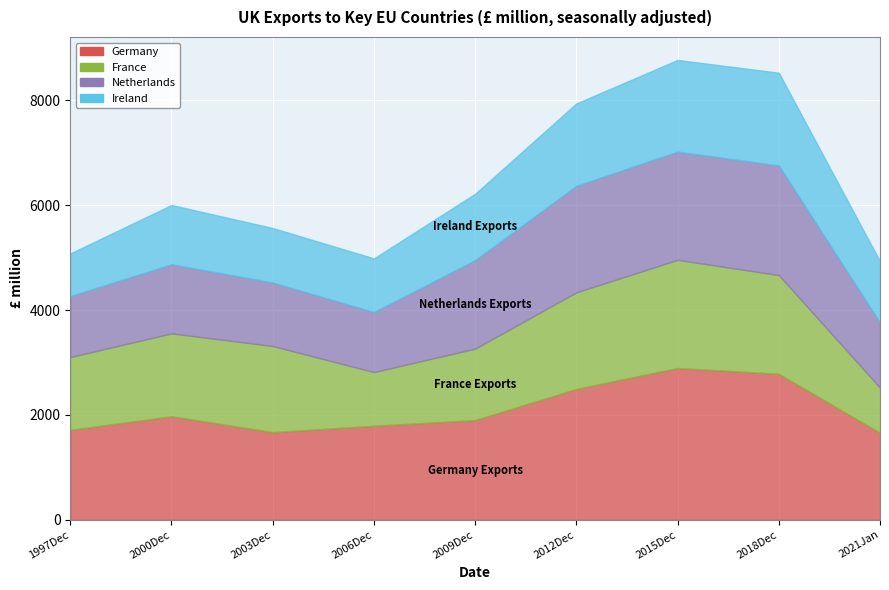

What is the approximate value of Ireland at 2021Jan?

1170